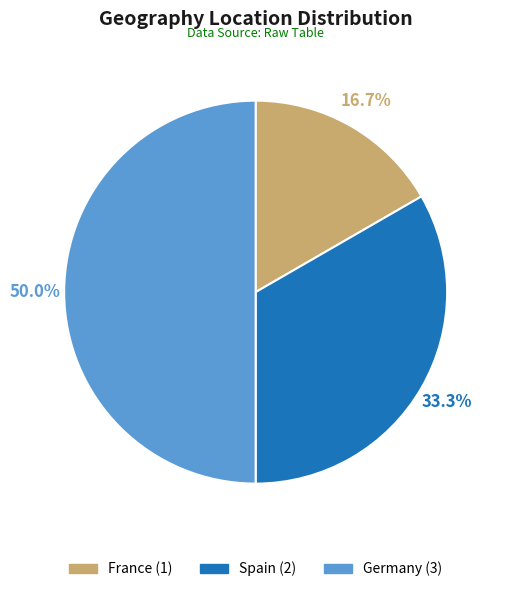

The Germany slice represents 37% of the pie. True or false?

False